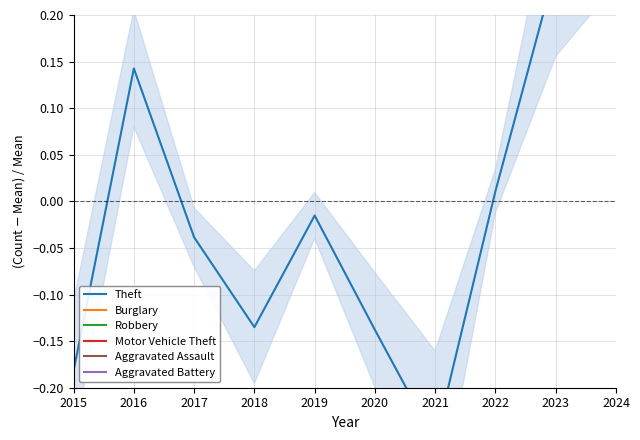

Does the chart display data point markers on the line(s)?

No